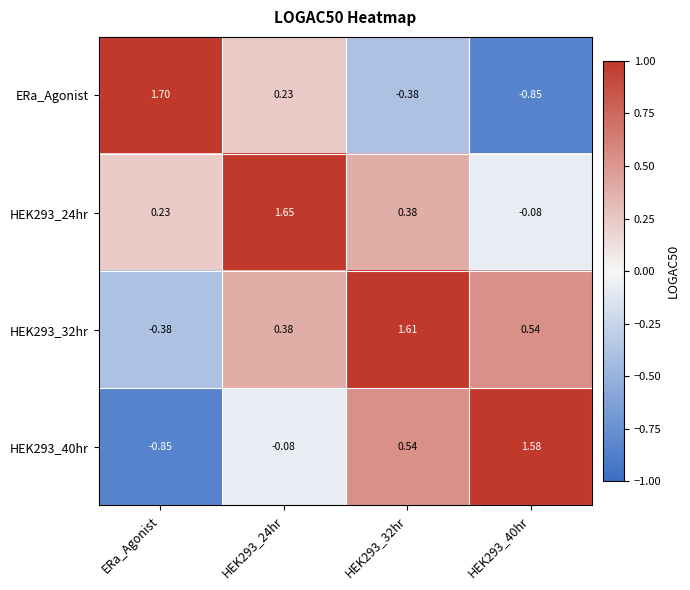

Which series has the largest range (max minus min)?

ERa_Agonist